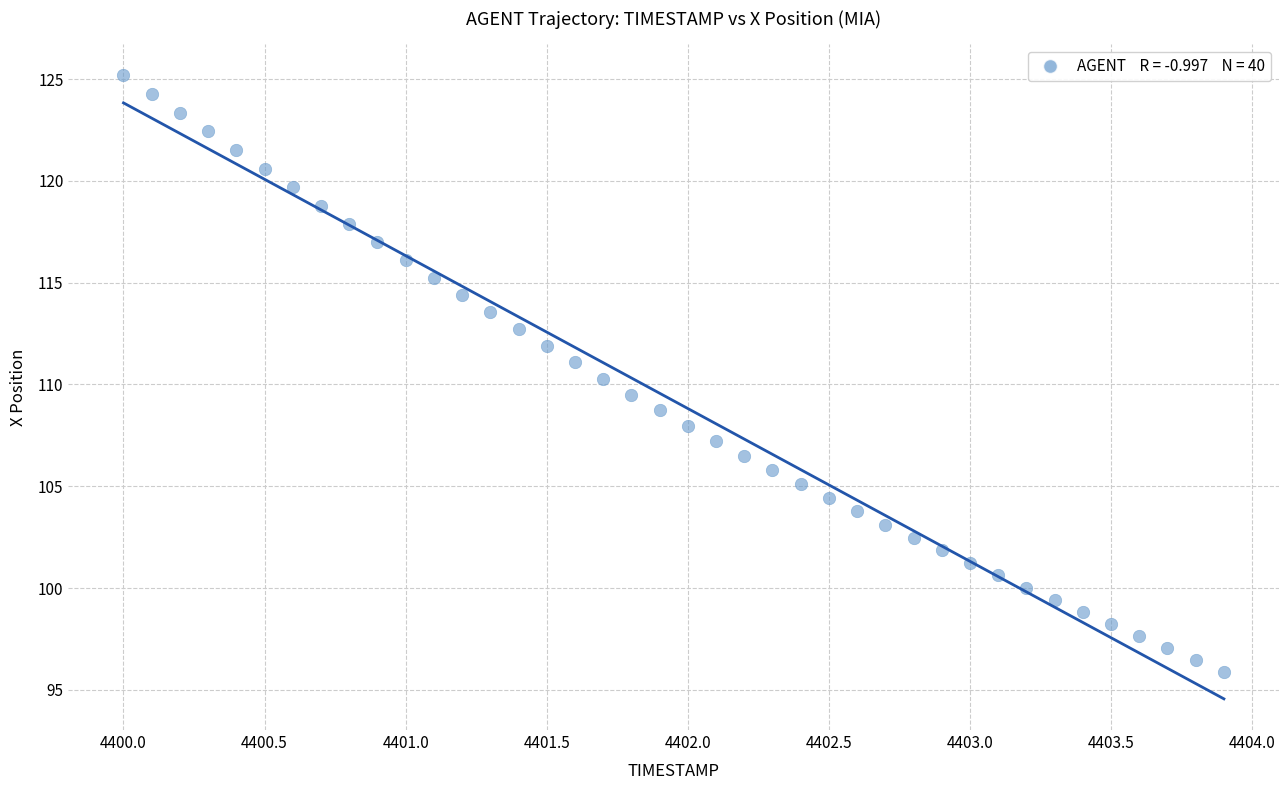

What is the range of X values (max minus min)?

3.9